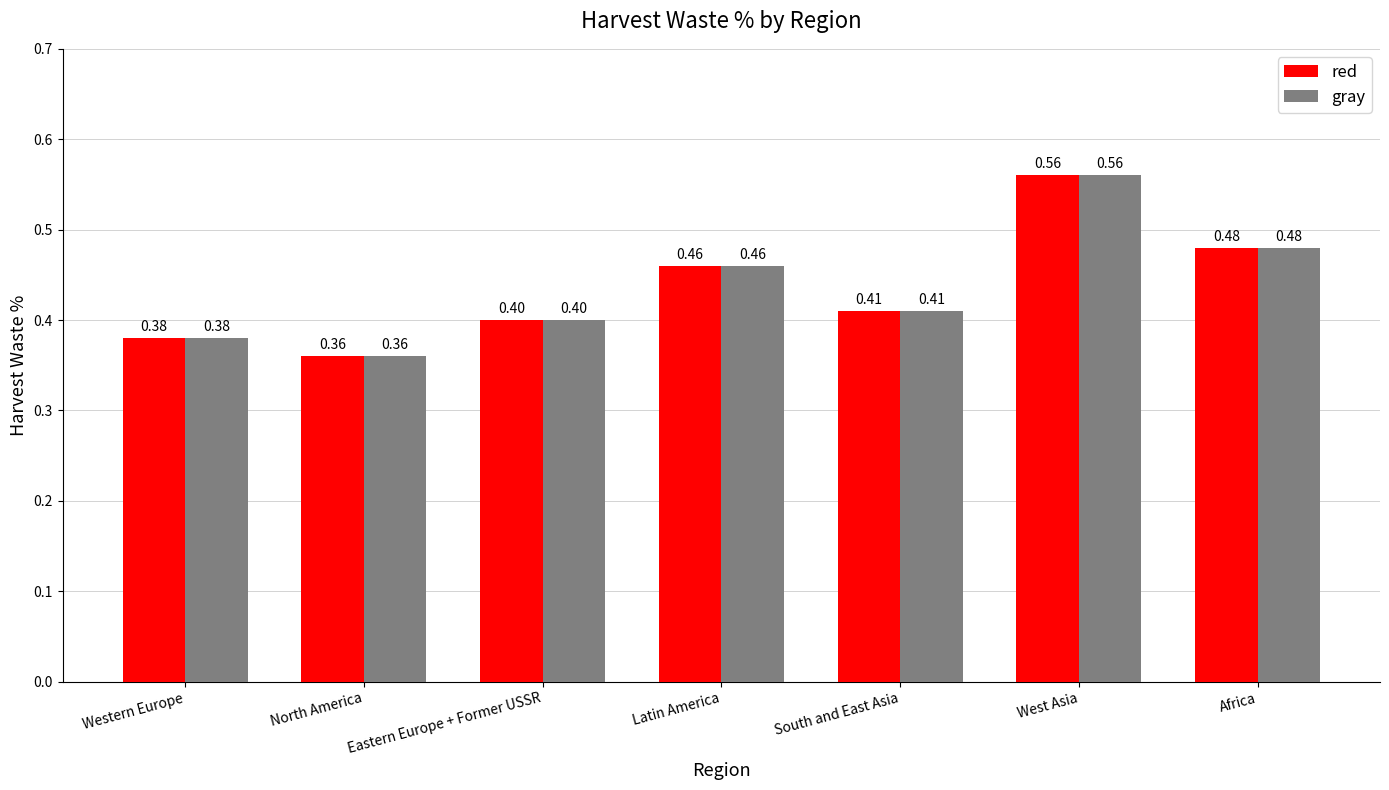

Is it true that red equals 0.8 at West Asia?

False